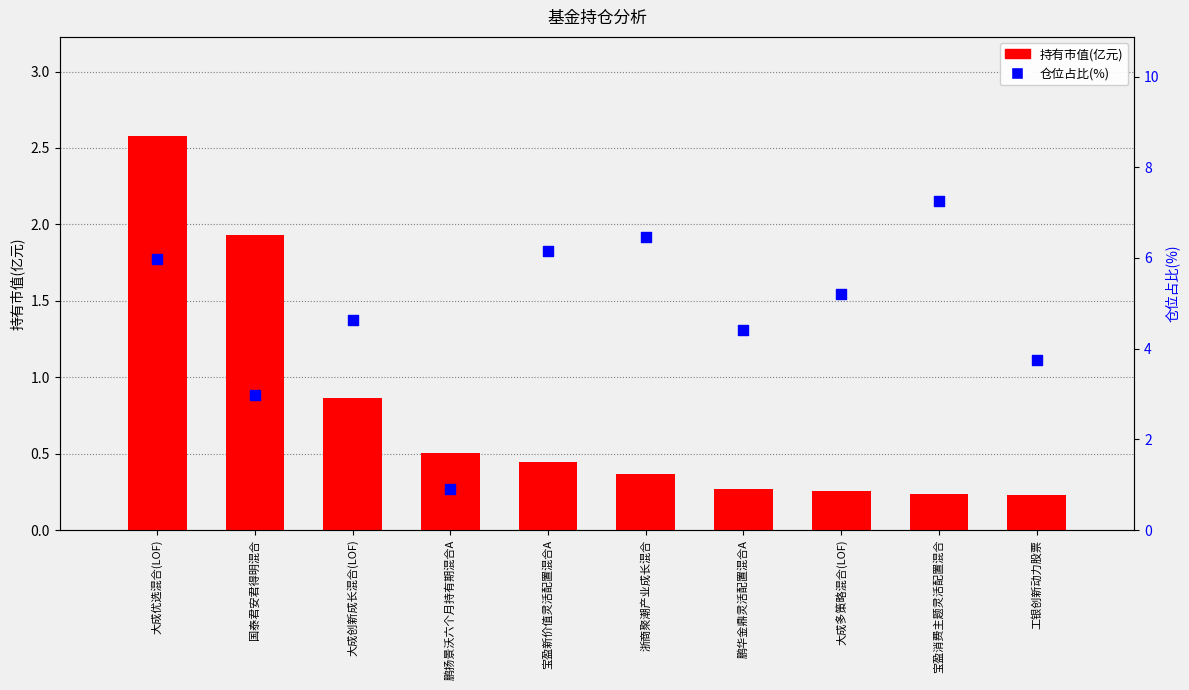

At which category is the sum across all series the highest?

大成优选混合(LOF)